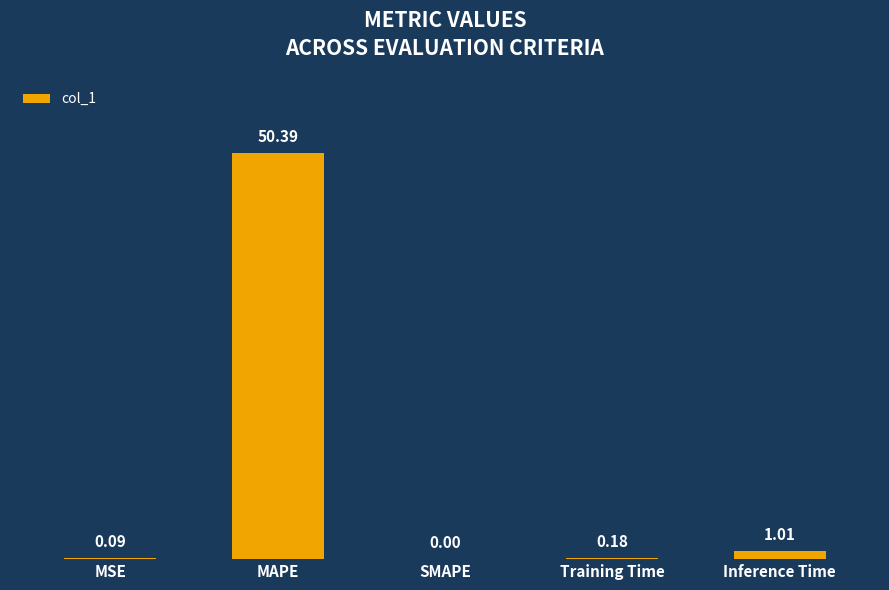

What is the average value?

10.3